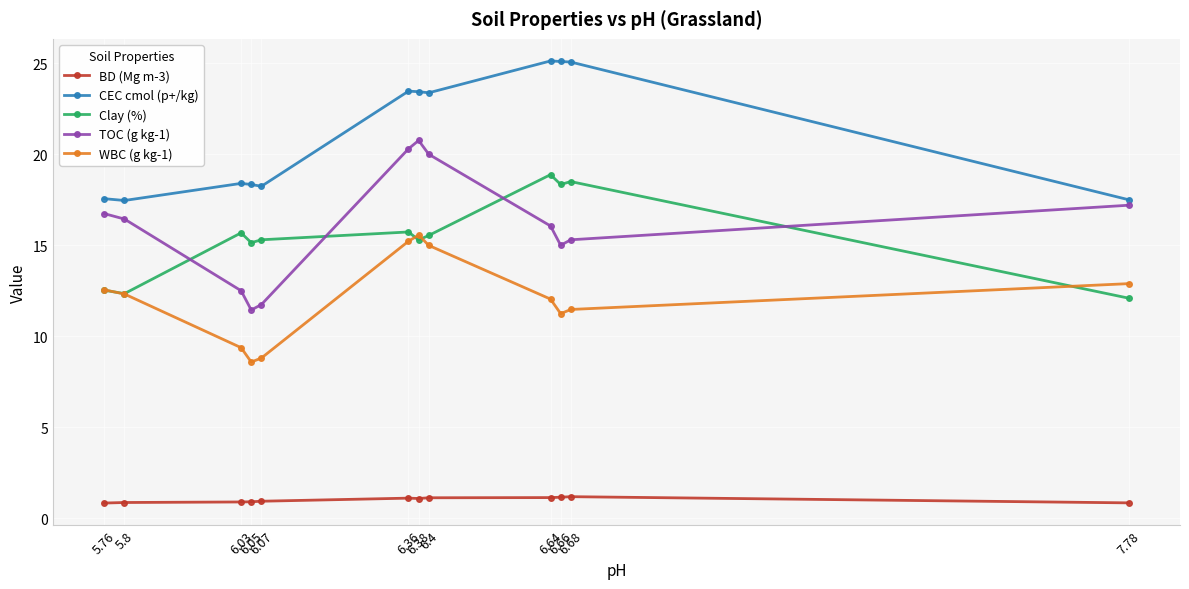

Which category has the lowest value in the WBC (g kg-1) series?

6.05